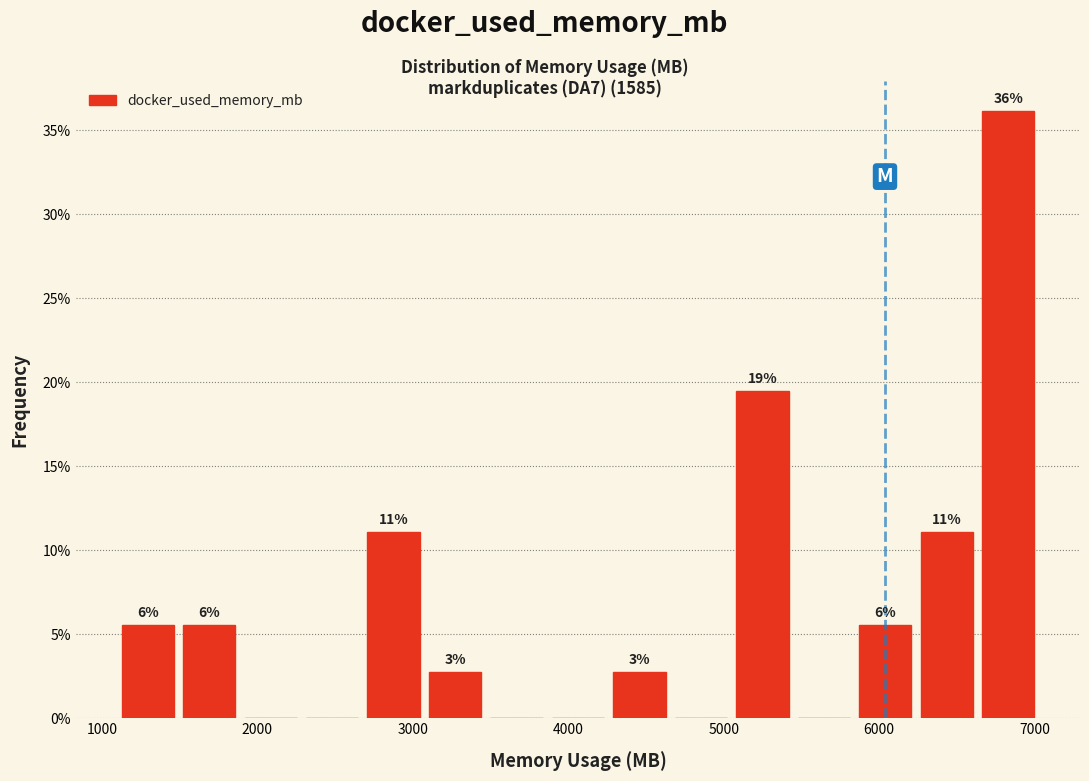

Read against the x-axis, roughly where is the centre of the tallest bar?

6800